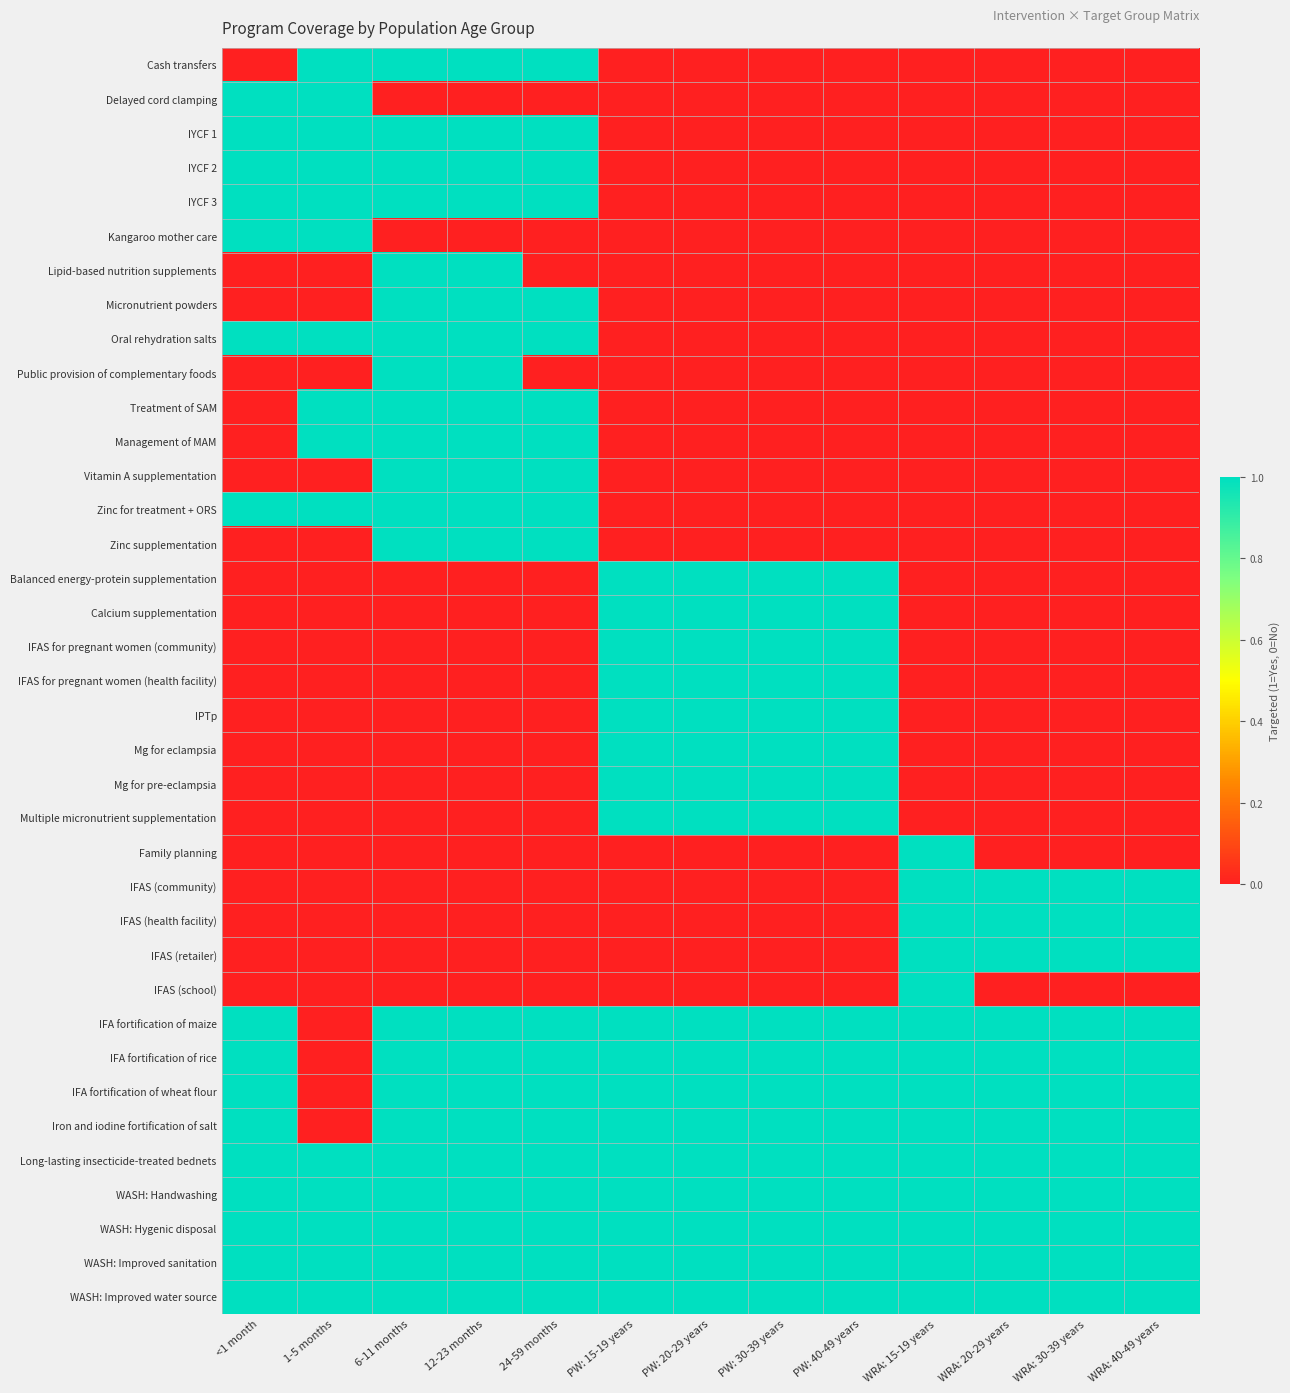

Reading right to left, what are all the values shown in this chart?

Cash transfers: WRA: 40-49 years=0	WRA: 30-39 years=0	WRA: 20-29 years=0	WRA: 15-19 years=0	PW: 40-49 years=0	PW: 30-39 years=0	PW: 20-29 years=0	PW: 15-19 years=0	24-59 months=1	12-23 months=1	6-11 months=1	1-5 months=1	<1 month=0
Delayed cord clamping: WRA: 40-49 years=0	WRA: 30-39 years=0	WRA: 20-29 years=0	WRA: 15-19 years=0	PW: 40-49 years=0	PW: 30-39 years=0	PW: 20-29 years=0	PW: 15-19 years=0	24-59 months=0	12-23 months=0	6-11 months=0	1-5 months=1	<1 month=1
IYCF 1: WRA: 40-49 years=0	WRA: 30-39 years=0	WRA: 20-29 years=0	WRA: 15-19 years=0	PW: 40-49 years=0	PW: 30-39 years=0	PW: 20-29 years=0	PW: 15-19 years=0	24-59 months=1	12-23 months=1	6-11 months=1	1-5 months=1	<1 month=1
IYCF 2: WRA: 40-49 years=0	WRA: 30-39 years=0	WRA: 20-29 years=0	WRA: 15-19 years=0	PW: 40-49 years=0	PW: 30-39 years=0	PW: 20-29 years=0	PW: 15-19 years=0	24-59 months=1	12-23 months=1	6-11 months=1	1-5 months=1	<1 month=1
IYCF 3: WRA: 40-49 years=0	WRA: 30-39 years=0	WRA: 20-29 years=0	WRA: 15-19 years=0	PW: 40-49 years=0	PW: 30-39 years=0	PW: 20-29 years=0	PW: 15-19 years=0	24-59 months=1	12-23 months=1	6-11 months=1	1-5 months=1	<1 month=1
Kangaroo mother care: WRA: 40-49 years=0	WRA: 30-39 years=0	WRA: 20-29 years=0	WRA: 15-19 years=0	PW: 40-49 years=0	PW: 30-39 years=0	PW: 20-29 years=0	PW: 15-19 years=0	24-59 months=0	12-23 months=0	6-11 months=0	1-5 months=1	<1 month=1
Lipid-based nutrition supplements: WRA: 40-49 years=0	WRA: 30-39 years=0	WRA: 20-29 years=0	WRA: 15-19 years=0	PW: 40-49 years=0	PW: 30-39 years=0	PW: 20-29 years=0	PW: 15-19 years=0	24-59 months=0	12-23 months=1	6-11 months=1	1-5 months=0	<1 month=0
Micronutrient powders: WRA: 40-49 years=0	WRA: 30-39 years=0	WRA: 20-29 years=0	WRA: 15-19 years=0	PW: 40-49 years=0	PW: 30-39 years=0	PW: 20-29 years=0	PW: 15-19 years=0	24-59 months=1	12-23 months=1	6-11 months=1	1-5 months=0	<1 month=0
Oral rehydration salts: WRA: 40-49 years=0	WRA: 30-39 years=0	WRA: 20-29 years=0	WRA: 15-19 years=0	PW: 40-49 years=0	PW: 30-39 years=0	PW: 20-29 years=0	PW: 15-19 years=0	24-59 months=1	12-23 months=1	6-11 months=1	1-5 months=1	<1 month=1
Public provision of complementary foods: WRA: 40-49 years=0	WRA: 30-39 years=0	WRA: 20-29 years=0	WRA: 15-19 years=0	PW: 40-49 years=0	PW: 30-39 years=0	PW: 20-29 years=0	PW: 15-19 years=0	24-59 months=0	12-23 months=1	6-11 months=1	1-5 months=0	<1 month=0
Treatment of SAM: WRA: 40-49 years=0	WRA: 30-39 years=0	WRA: 20-29 years=0	WRA: 15-19 years=0	PW: 40-49 years=0	PW: 30-39 years=0	PW: 20-29 years=0	PW: 15-19 years=0	24-59 months=1	12-23 months=1	6-11 months=1	1-5 months=1	<1 month=0
Management of MAM: WRA: 40-49 years=0	WRA: 30-39 years=0	WRA: 20-29 years=0	WRA: 15-19 years=0	PW: 40-49 years=0	PW: 30-39 years=0	PW: 20-29 years=0	PW: 15-19 years=0	24-59 months=1	12-23 months=1	6-11 months=1	1-5 months=1	<1 month=0
Vitamin A supplementation: WRA: 40-49 years=0	WRA: 30-39 years=0	WRA: 20-29 years=0	WRA: 15-19 years=0	PW: 40-49 years=0	PW: 30-39 years=0	PW: 20-29 years=0	PW: 15-19 years=0	24-59 months=1	12-23 months=1	6-11 months=1	1-5 months=0	<1 month=0
Zinc for treatment + ORS: WRA: 40-49 years=0	WRA: 30-39 years=0	WRA: 20-29 years=0	WRA: 15-19 years=0	PW: 40-49 years=0	PW: 30-39 years=0	PW: 20-29 years=0	PW: 15-19 years=0	24-59 months=1	12-23 months=1	6-11 months=1	1-5 months=1	<1 month=1
Zinc supplementation: WRA: 40-49 years=0	WRA: 30-39 years=0	WRA: 20-29 years=0	WRA: 15-19 years=0	PW: 40-49 years=0	PW: 30-39 years=0	PW: 20-29 years=0	PW: 15-19 years=0	24-59 months=1	12-23 months=1	6-11 months=1	1-5 months=0	<1 month=0
Balanced energy-protein supplementation: WRA: 40-49 years=0	WRA: 30-39 years=0	WRA: 20-29 years=0	WRA: 15-19 years=0	PW: 40-49 years=1	PW: 30-39 years=1	PW: 20-29 years=1	PW: 15-19 years=1	24-59 months=0	12-23 months=0	6-11 months=0	1-5 months=0	<1 month=0
Calcium supplementation: WRA: 40-49 years=0	WRA: 30-39 years=0	WRA: 20-29 years=0	WRA: 15-19 years=0	PW: 40-49 years=1	PW: 30-39 years=1	PW: 20-29 years=1	PW: 15-19 years=1	24-59 months=0	12-23 months=0	6-11 months=0	1-5 months=0	<1 month=0
IFAS for pregnant women (community): WRA: 40-49 years=0	WRA: 30-39 years=0	WRA: 20-29 years=0	WRA: 15-19 years=0	PW: 40-49 years=1	PW: 30-39 years=1	PW: 20-29 years=1	PW: 15-19 years=1	24-59 months=0	12-23 months=0	6-11 months=0	1-5 months=0	<1 month=0
IFAS for pregnant women (health facility): WRA: 40-49 years=0	WRA: 30-39 years=0	WRA: 20-29 years=0	WRA: 15-19 years=0	PW: 40-49 years=1	PW: 30-39 years=1	PW: 20-29 years=1	PW: 15-19 years=1	24-59 months=0	12-23 months=0	6-11 months=0	1-5 months=0	<1 month=0
IPTp: WRA: 40-49 years=0	WRA: 30-39 years=0	WRA: 20-29 years=0	WRA: 15-19 years=0	PW: 40-49 years=1	PW: 30-39 years=1	PW: 20-29 years=1	PW: 15-19 years=1	24-59 months=0	12-23 months=0	6-11 months=0	1-5 months=0	<1 month=0
Mg for eclampsia: WRA: 40-49 years=0	WRA: 30-39 years=0	WRA: 20-29 years=0	WRA: 15-19 years=0	PW: 40-49 years=1	PW: 30-39 years=1	PW: 20-29 years=1	PW: 15-19 years=1	24-59 months=0	12-23 months=0	6-11 months=0	1-5 months=0	<1 month=0
Mg for pre-eclampsia: WRA: 40-49 years=0	WRA: 30-39 years=0	WRA: 20-29 years=0	WRA: 15-19 years=0	PW: 40-49 years=1	PW: 30-39 years=1	PW: 20-29 years=1	PW: 15-19 years=1	24-59 months=0	12-23 months=0	6-11 months=0	1-5 months=0	<1 month=0
Multiple micronutrient supplementation: WRA: 40-49 years=0	WRA: 30-39 years=0	WRA: 20-29 years=0	WRA: 15-19 years=0	PW: 40-49 years=1	PW: 30-39 years=1	PW: 20-29 years=1	PW: 15-19 years=1	24-59 months=0	12-23 months=0	6-11 months=0	1-5 months=0	<1 month=0
Family planning: WRA: 40-49 years=0	WRA: 30-39 years=0	WRA: 20-29 years=0	WRA: 15-19 years=1	PW: 40-49 years=0	PW: 30-39 years=0	PW: 20-29 years=0	PW: 15-19 years=0	24-59 months=0	12-23 months=0	6-11 months=0	1-5 months=0	<1 month=0
IFAS (community): WRA: 40-49 years=1	WRA: 30-39 years=1	WRA: 20-29 years=1	WRA: 15-19 years=1	PW: 40-49 years=0	PW: 30-39 years=0	PW: 20-29 years=0	PW: 15-19 years=0	24-59 months=0	12-23 months=0	6-11 months=0	1-5 months=0	<1 month=0
IFAS (health facility): WRA: 40-49 years=1	WRA: 30-39 years=1	WRA: 20-29 years=1	WRA: 15-19 years=1	PW: 40-49 years=0	PW: 30-39 years=0	PW: 20-29 years=0	PW: 15-19 years=0	24-59 months=0	12-23 months=0	6-11 months=0	1-5 months=0	<1 month=0
IFAS (retailer): WRA: 40-49 years=1	WRA: 30-39 years=1	WRA: 20-29 years=1	WRA: 15-19 years=1	PW: 40-49 years=0	PW: 30-39 years=0	PW: 20-29 years=0	PW: 15-19 years=0	24-59 months=0	12-23 months=0	6-11 months=0	1-5 months=0	<1 month=0
IFAS (school): WRA: 40-49 years=0	WRA: 30-39 years=0	WRA: 20-29 years=0	WRA: 15-19 years=1	PW: 40-49 years=0	PW: 30-39 years=0	PW: 20-29 years=0	PW: 15-19 years=0	24-59 months=0	12-23 months=0	6-11 months=0	1-5 months=0	<1 month=0
IFA fortification of maize: WRA: 40-49 years=1	WRA: 30-39 years=1	WRA: 20-29 years=1	WRA: 15-19 years=1	PW: 40-49 years=1	PW: 30-39 years=1	PW: 20-29 years=1	PW: 15-19 years=1	24-59 months=1	12-23 months=1	6-11 months=1	1-5 months=0	<1 month=1
IFA fortification of rice: WRA: 40-49 years=1	WRA: 30-39 years=1	WRA: 20-29 years=1	WRA: 15-19 years=1	PW: 40-49 years=1	PW: 30-39 years=1	PW: 20-29 years=1	PW: 15-19 years=1	24-59 months=1	12-23 months=1	6-11 months=1	1-5 months=0	<1 month=1
IFA fortification of wheat flour: WRA: 40-49 years=1	WRA: 30-39 years=1	WRA: 20-29 years=1	WRA: 15-19 years=1	PW: 40-49 years=1	PW: 30-39 years=1	PW: 20-29 years=1	PW: 15-19 years=1	24-59 months=1	12-23 months=1	6-11 months=1	1-5 months=0	<1 month=1
Iron and iodine fortification of salt: WRA: 40-49 years=1	WRA: 30-39 years=1	WRA: 20-29 years=1	WRA: 15-19 years=1	PW: 40-49 years=1	PW: 30-39 years=1	PW: 20-29 years=1	PW: 15-19 years=1	24-59 months=1	12-23 months=1	6-11 months=1	1-5 months=0	<1 month=1
Long-lasting insecticide-treated bednets: WRA: 40-49 years=1	WRA: 30-39 years=1	WRA: 20-29 years=1	WRA: 15-19 years=1	PW: 40-49 years=1	PW: 30-39 years=1	PW: 20-29 years=1	PW: 15-19 years=1	24-59 months=1	12-23 months=1	6-11 months=1	1-5 months=1	<1 month=1
WASH: Handwashing: WRA: 40-49 years=1	WRA: 30-39 years=1	WRA: 20-29 years=1	WRA: 15-19 years=1	PW: 40-49 years=1	PW: 30-39 years=1	PW: 20-29 years=1	PW: 15-19 years=1	24-59 months=1	12-23 months=1	6-11 months=1	1-5 months=1	<1 month=1
WASH: Hygenic disposal: WRA: 40-49 years=1	WRA: 30-39 years=1	WRA: 20-29 years=1	WRA: 15-19 years=1	PW: 40-49 years=1	PW: 30-39 years=1	PW: 20-29 years=1	PW: 15-19 years=1	24-59 months=1	12-23 months=1	6-11 months=1	1-5 months=1	<1 month=1
WASH: Improved sanitation: WRA: 40-49 years=1	WRA: 30-39 years=1	WRA: 20-29 years=1	WRA: 15-19 years=1	PW: 40-49 years=1	PW: 30-39 years=1	PW: 20-29 years=1	PW: 15-19 years=1	24-59 months=1	12-23 months=1	6-11 months=1	1-5 months=1	<1 month=1
WASH: Improved water source: WRA: 40-49 years=1	WRA: 30-39 years=1	WRA: 20-29 years=1	WRA: 15-19 years=1	PW: 40-49 years=1	PW: 30-39 years=1	PW: 20-29 years=1	PW: 15-19 years=1	24-59 months=1	12-23 months=1	6-11 months=1	1-5 months=1	<1 month=1